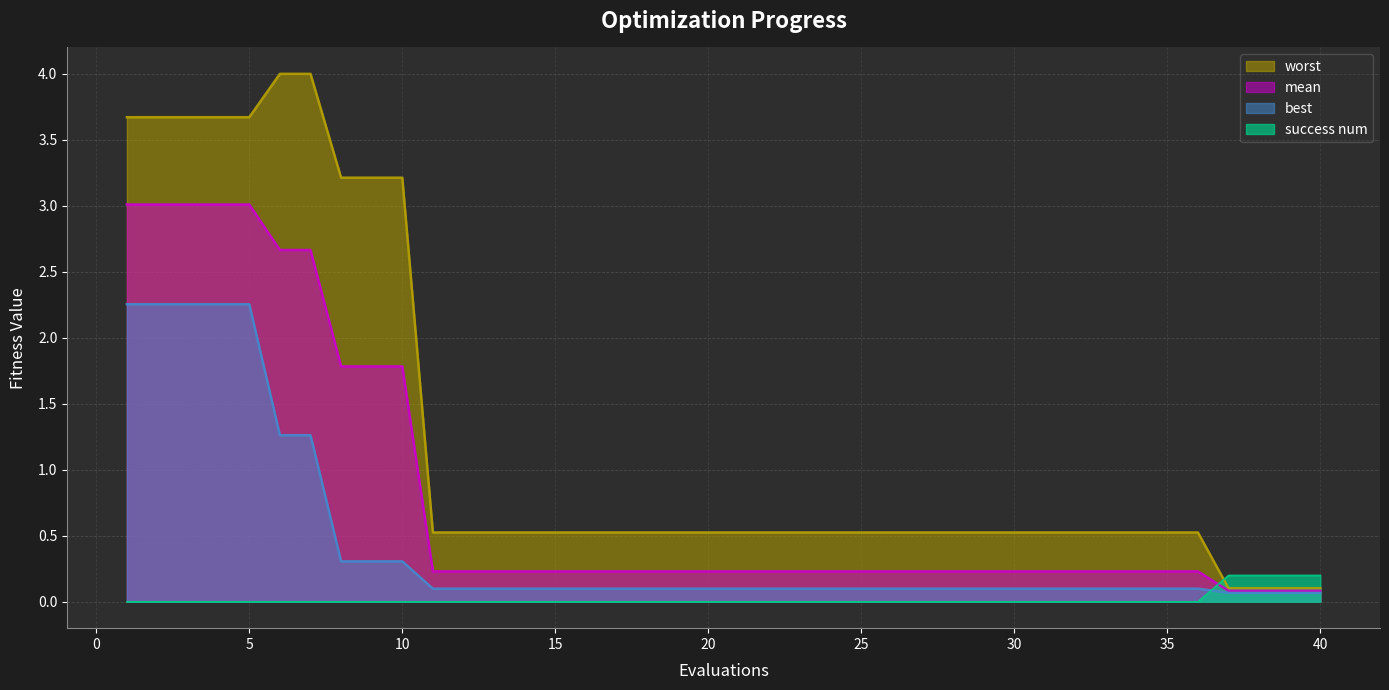

True or false: worst and mean intersect in this chart.

False